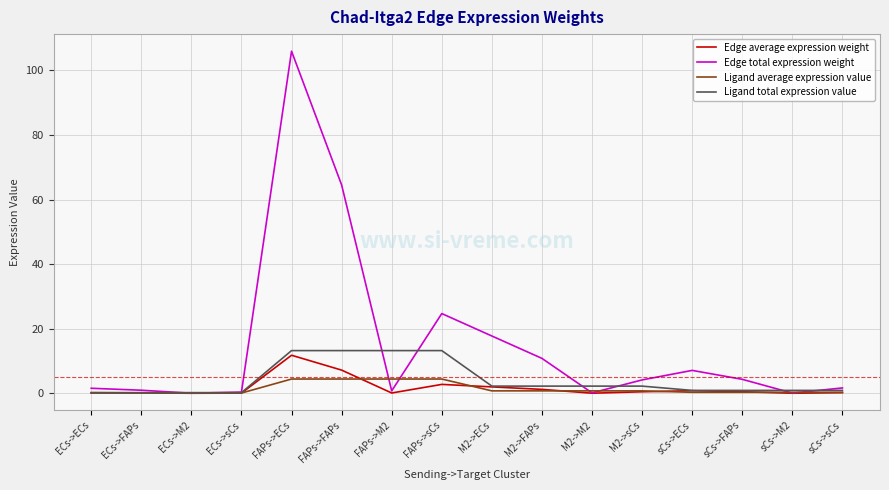

Rank the series by their maximum value, from highest to lowest.

Edge total expression weight, Ligand total expression value, Edge average expression weight, Ligand average expression value